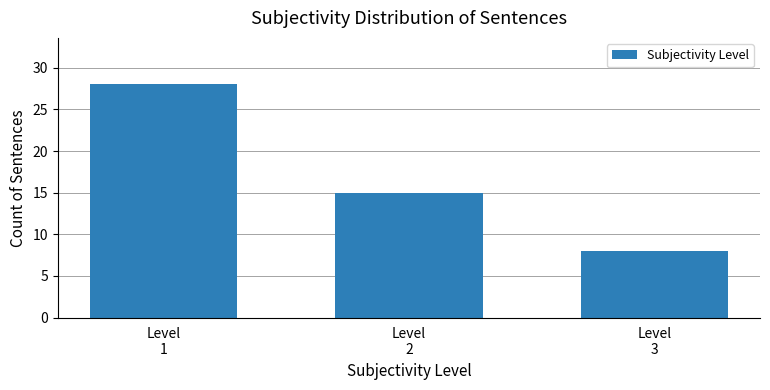

Rank the categories by value from highest to lowest.

Level
1, Level
2, Level
3